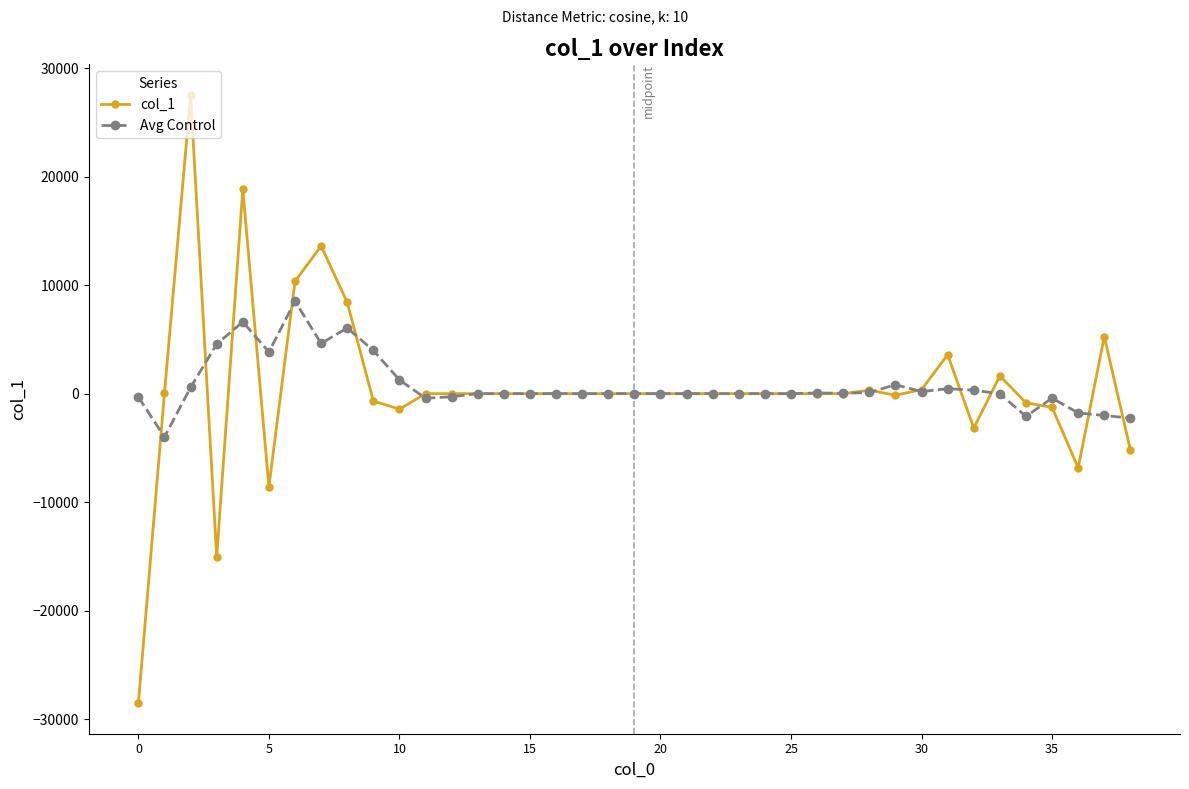

Which series has the largest range (max minus min)?

col_1